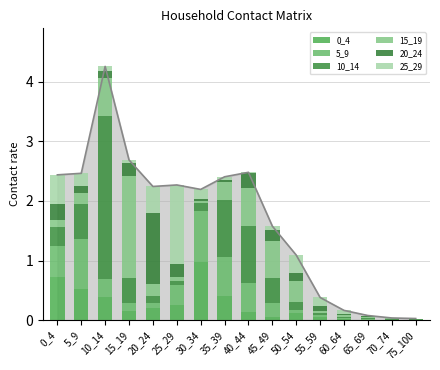

Reading left to right, transcribe all the data shown in this chart.

0_4: 0_4=0.7	5_9=0.5	10_14=0.4	15_19=0.2	20_24=0.2	25_29=0.3	30_34=1.0	35_39=0.4	40_44=0.1	45_49=0.1	50_54=0.1	55_59=0.1	60_64=0.0	65_69=0.0	70_74=0.0	75_100=0.0
5_9: 0_4=0.5	5_9=0.8	10_14=0.3	15_19=0.1	20_24=0.1	25_29=0.3	30_34=0.9	35_39=0.7	40_44=0.5	45_49=0.2	50_54=0.0	55_59=0.0	60_64=0.0	65_69=0.0	70_74=0.0	75_100=0.0
10_14: 0_4=0.3	5_9=0.6	10_14=2.7	15_19=0.4	20_24=0.1	25_29=0.1	30_34=0.1	35_39=1.0	40_44=1.0	45_49=0.4	50_54=0.1	55_59=0.0	60_64=0.0	65_69=0.0	70_74=0.0	75_100=0.0
15_19: 0_4=0.1	5_9=0.2	10_14=0.6	15_19=1.7	20_24=0.2	25_29=0.1	30_34=0.0	35_39=0.3	40_44=0.6	45_49=0.6	50_54=0.4	55_59=0.0	60_64=0.0	65_69=0.0	70_74=0.0	75_100=0.0
20_24: 0_4=0.3	5_9=0.1	10_14=0.1	15_19=0.2	20_24=1.2	25_29=0.2	30_34=0.0	35_39=0.0	40_44=0.2	45_49=0.2	50_54=0.1	55_59=0.1	60_64=0.0	65_69=0.0	70_74=0.0	75_100=0.0
25_29: 0_4=0.5	5_9=0.2	10_14=0.1	15_19=0.1	20_24=0.4	25_29=1.3	30_34=0.2	35_39=0.1	40_44=0.0	45_49=0.1	50_54=0.3	55_59=0.1	60_64=0.1	65_69=0.0	70_74=0.0	75_100=0.0